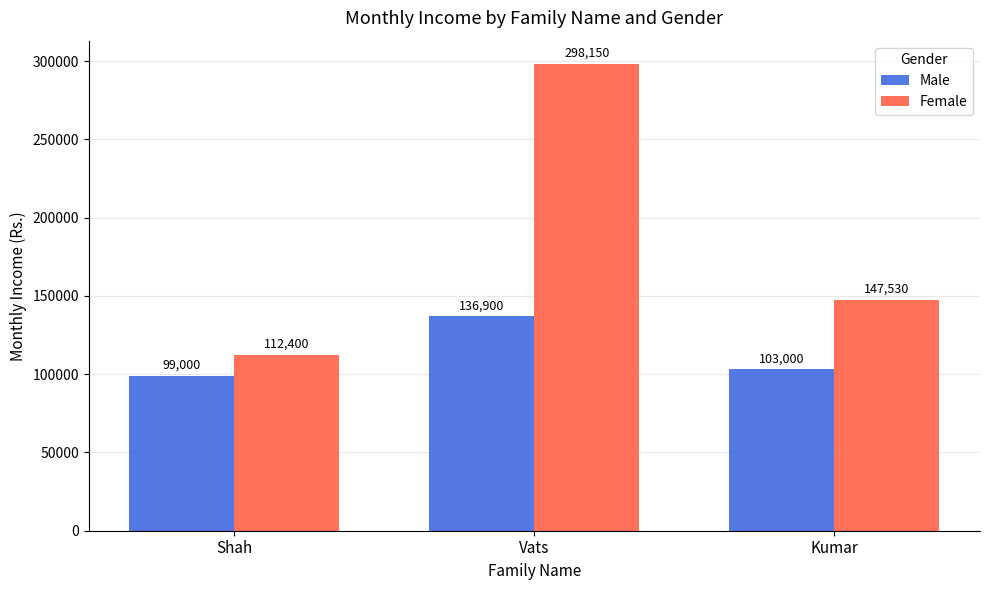

List the series in order of their peak value, highest first.

Female, Male